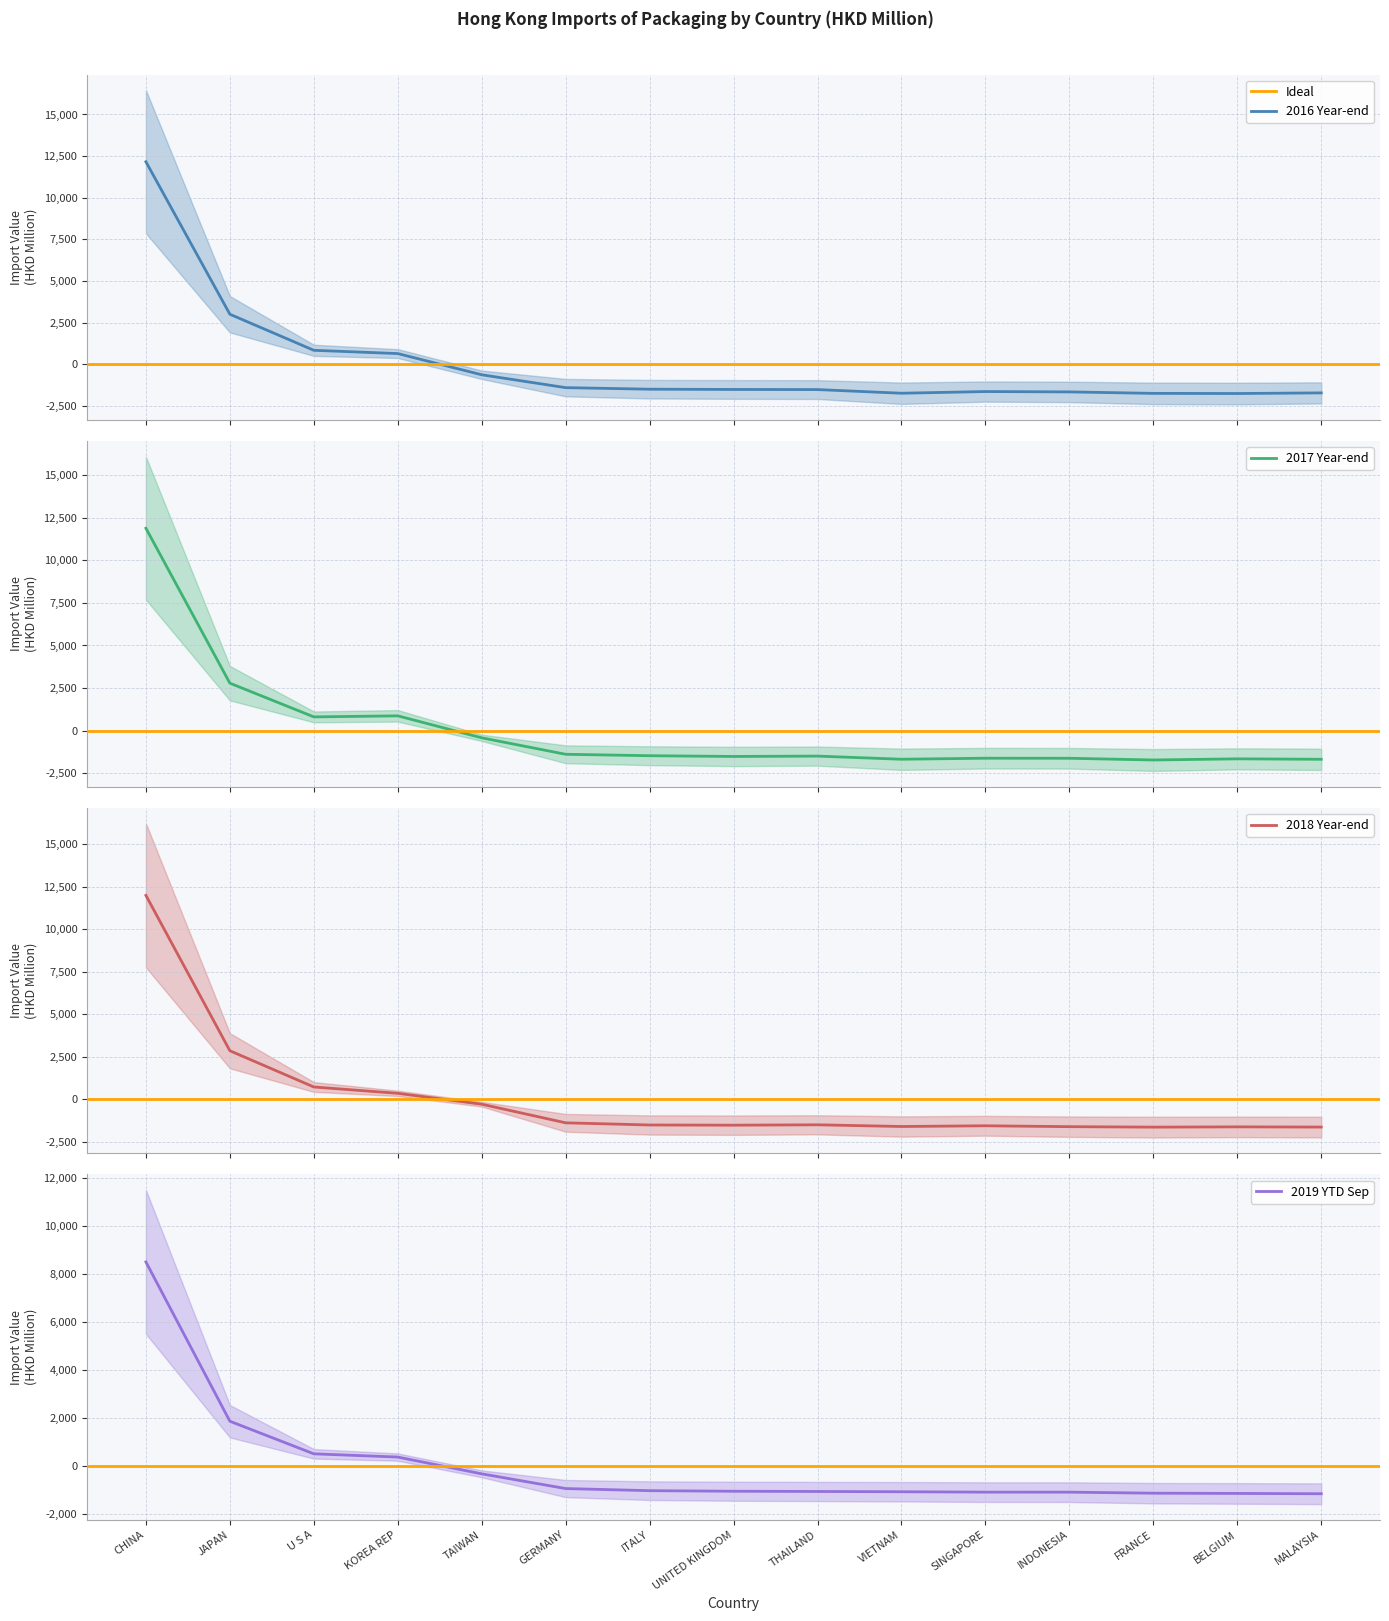

Reading right to left, list all the values displayed in this chart.

201612: MALAYSIA=-1705.3	BELGIUM=-1743.0	FRANCE=-1734.4	INDONESIA=-1646.2	SINGAPORE=-1625.0	VIETNAM=-1726.2	THAILAND=-1506.4	UNITED KINGDOM=-1499.2	ITALY=-1483.6	GERMANY=-1390.6	TAIWAN=-618.9	KOREA REP=653.4	U S A=850.1	JAPAN=3013.9	CHINA=12161.5
201712: MALAYSIA=-1688.3	BELGIUM=-1661.9	FRANCE=-1729.5	INDONESIA=-1628.7	SINGAPORE=-1625.3	VIETNAM=-1685.4	THAILAND=-1501.3	UNITED KINGDOM=-1521.6	ITALY=-1478.4	GERMANY=-1394.2	TAIWAN=-426.8	KOREA REP=864.5	U S A=802.9	JAPAN=2785.2	CHINA=11889.0
201812: MALAYSIA=-1637.5	BELGIUM=-1625.4	FRANCE=-1641.8	INDONESIA=-1613.8	SINGAPORE=-1561.5	VIETNAM=-1604.0	THAILAND=-1504.3	UNITED KINGDOM=-1526.6	ITALY=-1515.0	GERMANY=-1388.2	TAIWAN=-292.8	KOREA REP=347.8	U S A=720.3	JAPAN=2851.6	CHINA=11991.1
201909: MALAYSIA=-1166.4	BELGIUM=-1154.1	FRANCE=-1143.6	INDONESIA=-1100.5	SINGAPORE=-1099.9	VIETNAM=-1083.5	THAILAND=-1072.3	UNITED KINGDOM=-1063.0	ITALY=-1038.6	GERMANY=-950.7	TAIWAN=-337.0	KOREA REP=362.1	U S A=497.1	JAPAN=1855.7	CHINA=8494.8